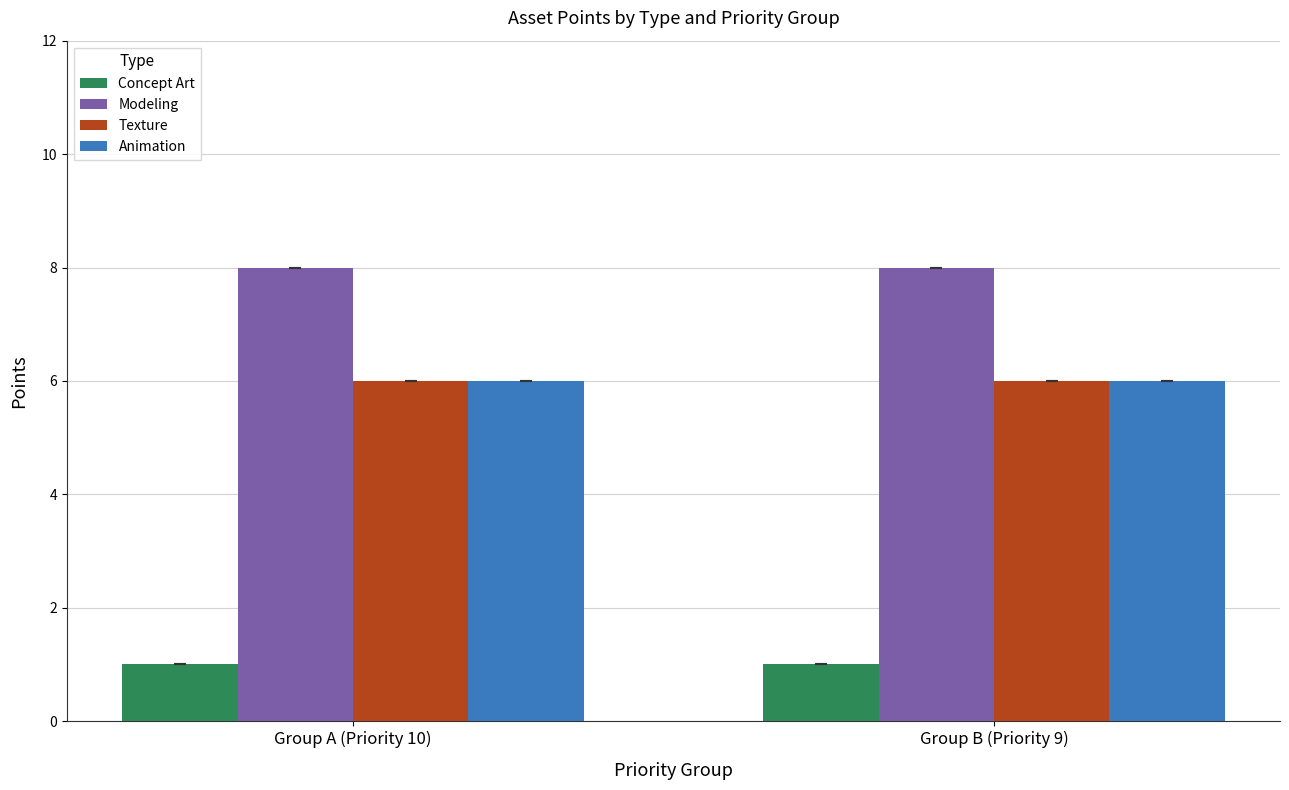

What is the average value of the Concept Art series?

1